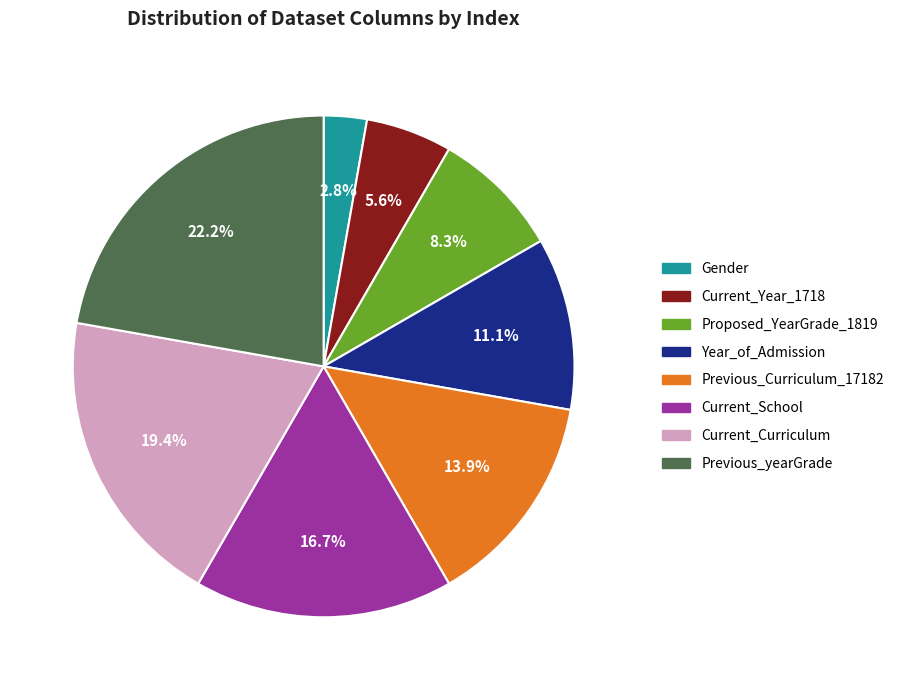

Does any single category account for the majority?

No